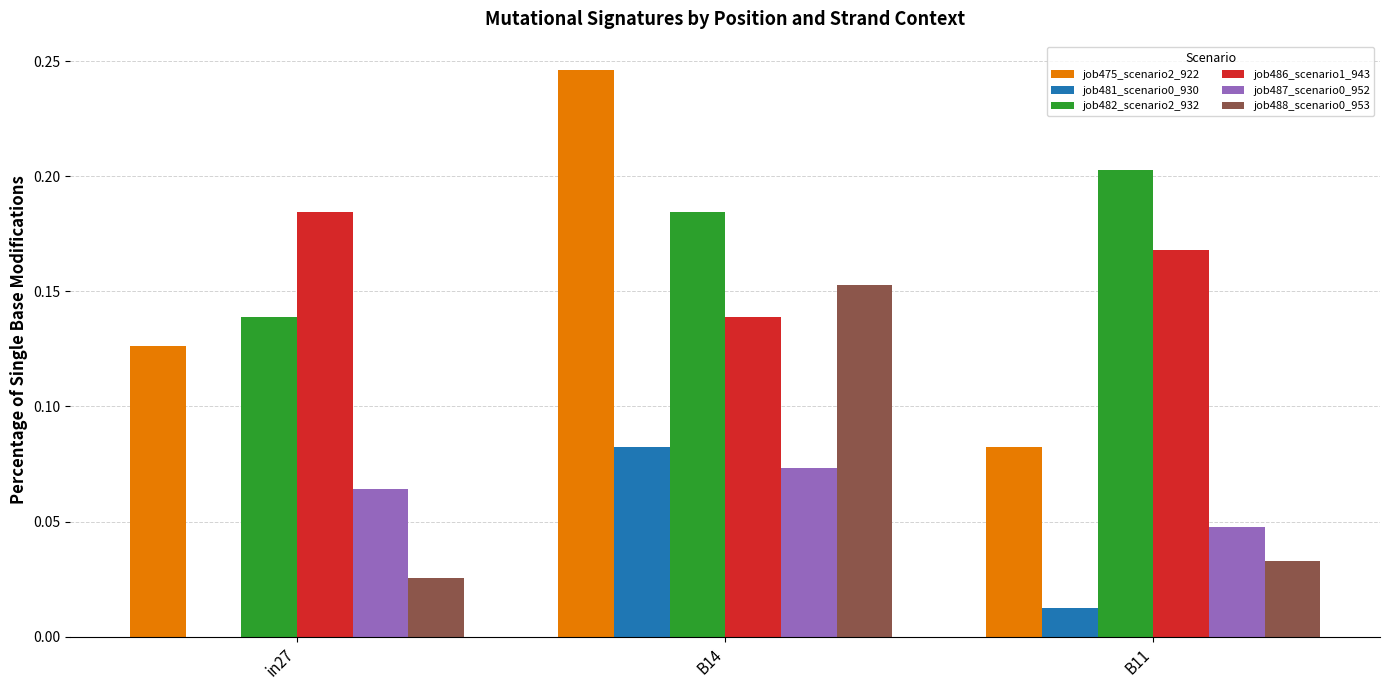

True or false: job487_scenario0_952 has a value of 0.1 at B11.

False